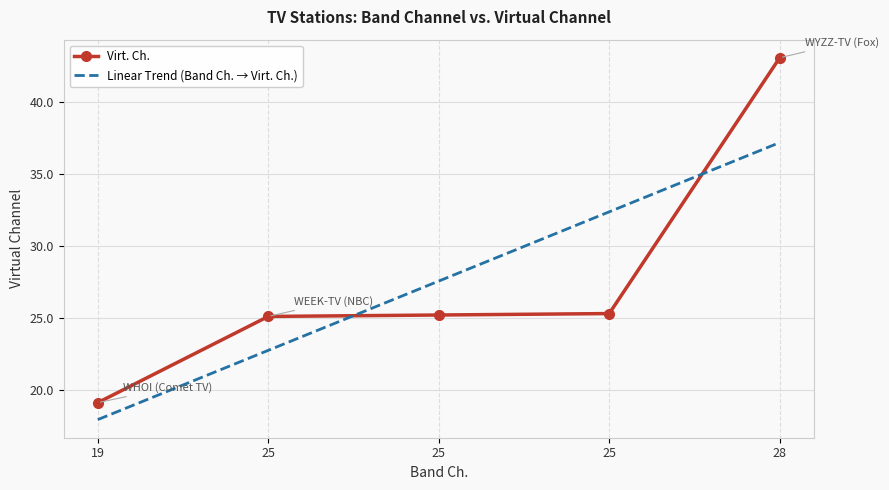

List the labels in order of Linear Trend (Band Ch. → Virt. Ch.) value, largest first.

28, 25, 25, 25, 19